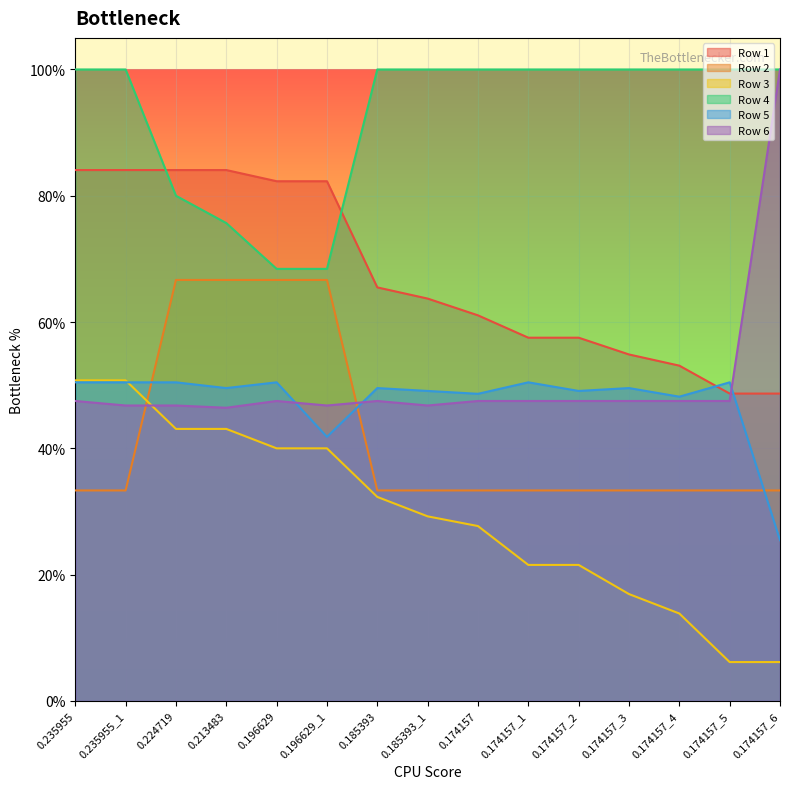

Which category has the lowest value across all series?

0.174157_5